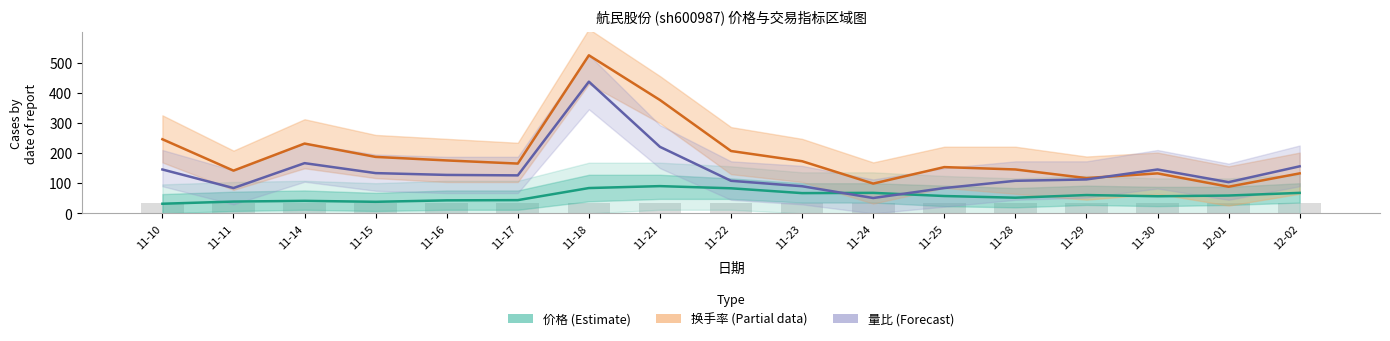

What is the label of the 1st bar from the left?

11-10